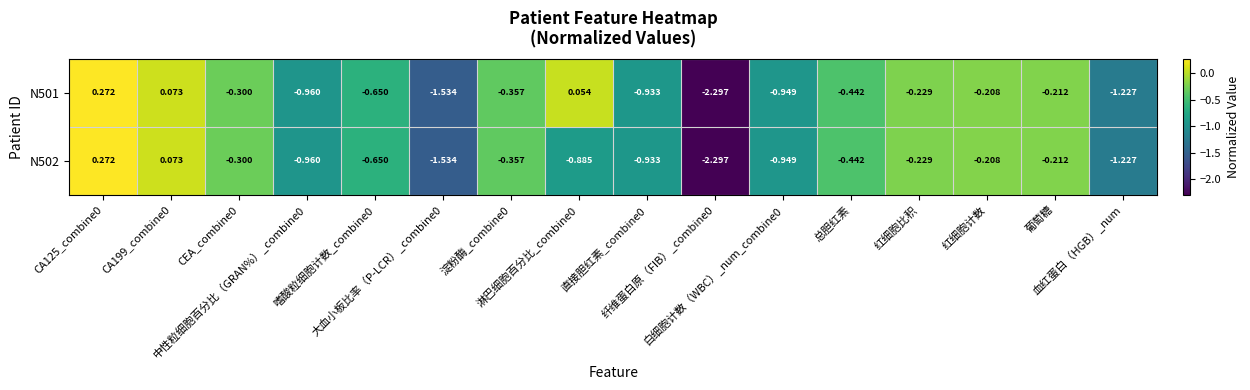

Reading left to right, what are all the values shown in this chart?

N501: CA125_combine0=0.3	CA199_combine0=0.1	CEA_combine0=-0.3	中性粒细胞百分比（GRAN%）_combine0=-1.0	嗜酸粒细胞计数_combine0=-0.7	大血小板比率（P-LCR）_combine0=-1.5	淀粉酶_combine0=-0.4	淋巴细胞百分比_combine0=0.1	直接胆红素_combine0=-0.9	纤维蛋白原（FIB）_combine0=-2.3	白细胞计数（WBC）_num_combine0=-0.9	总胆红素=-0.4	红细胞比积=-0.2	红细胞计数=-0.2	葡萄糖=-0.2	血红蛋白（HGB）_num=-1.2
N502: CA125_combine0=0.3	CA199_combine0=0.1	CEA_combine0=-0.3	中性粒细胞百分比（GRAN%）_combine0=-1.0	嗜酸粒细胞计数_combine0=-0.7	大血小板比率（P-LCR）_combine0=-1.5	淀粉酶_combine0=-0.4	淋巴细胞百分比_combine0=-0.9	直接胆红素_combine0=-0.9	纤维蛋白原（FIB）_combine0=-2.3	白细胞计数（WBC）_num_combine0=-0.9	总胆红素=-0.4	红细胞比积=-0.2	红细胞计数=-0.2	葡萄糖=-0.2	血红蛋白（HGB）_num=-1.2